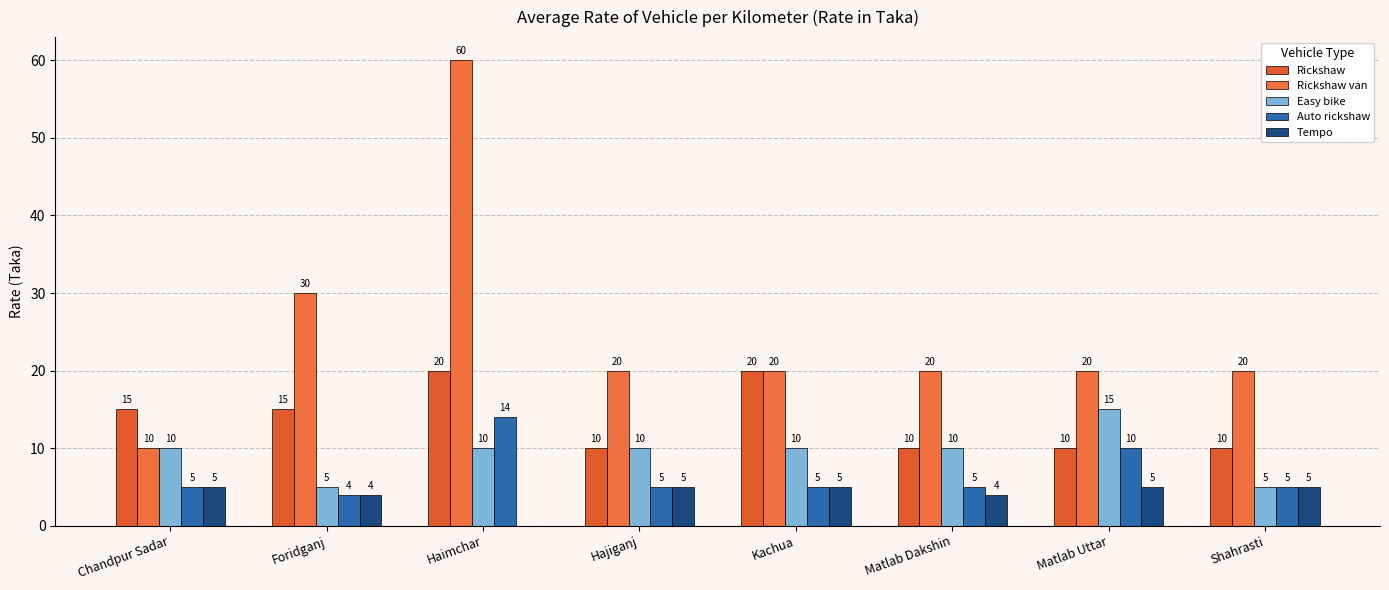

Which series has the largest range (max minus min)?

Rickshaw van